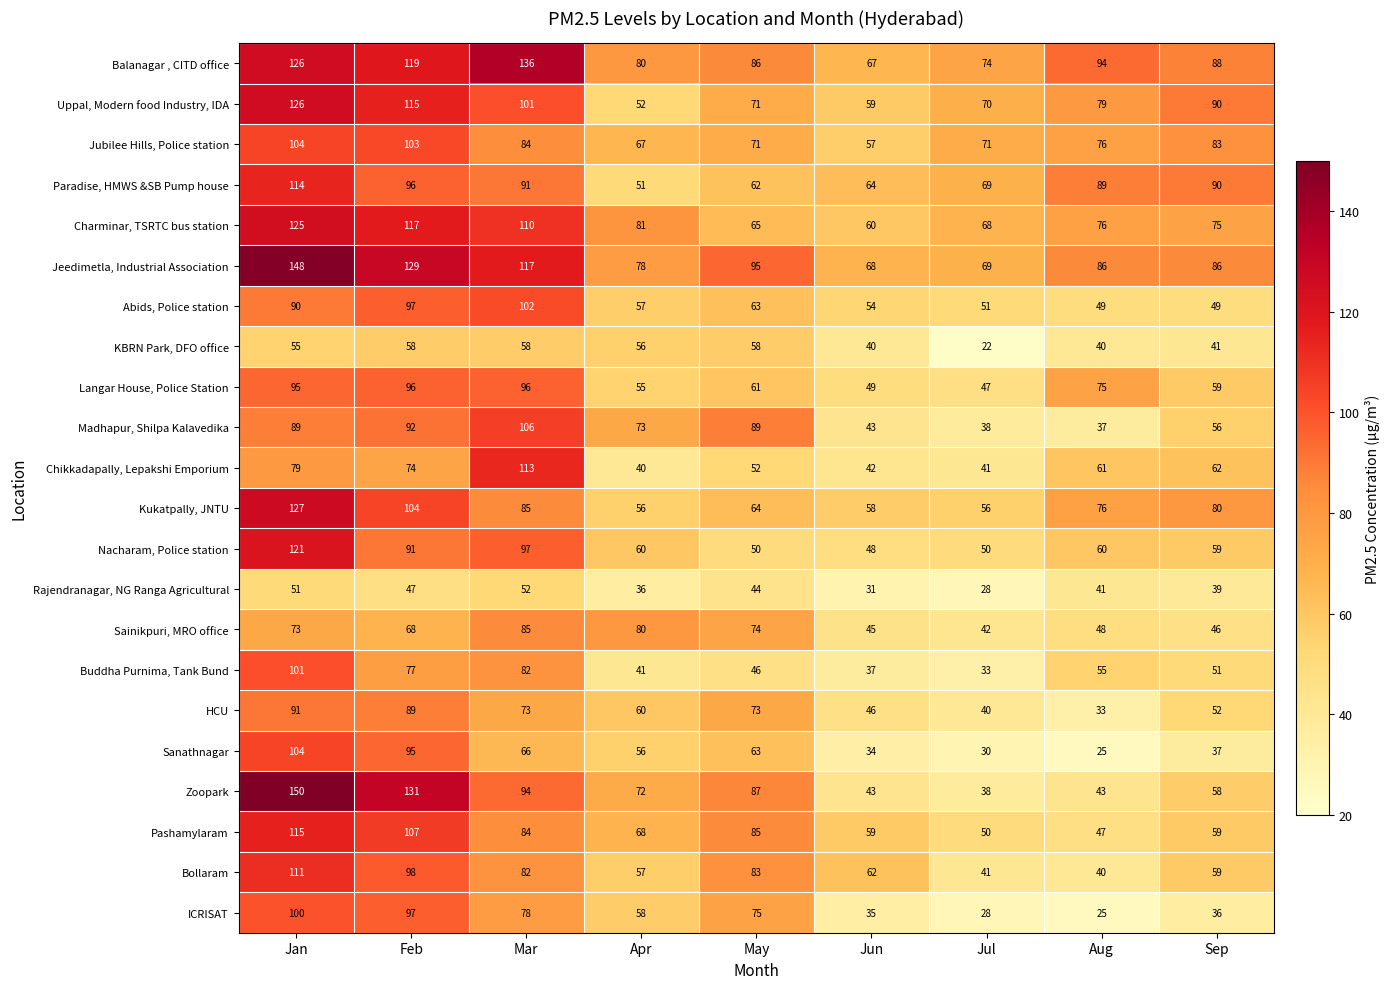

The value of Pashamylaram at May is 137. True or false?

False